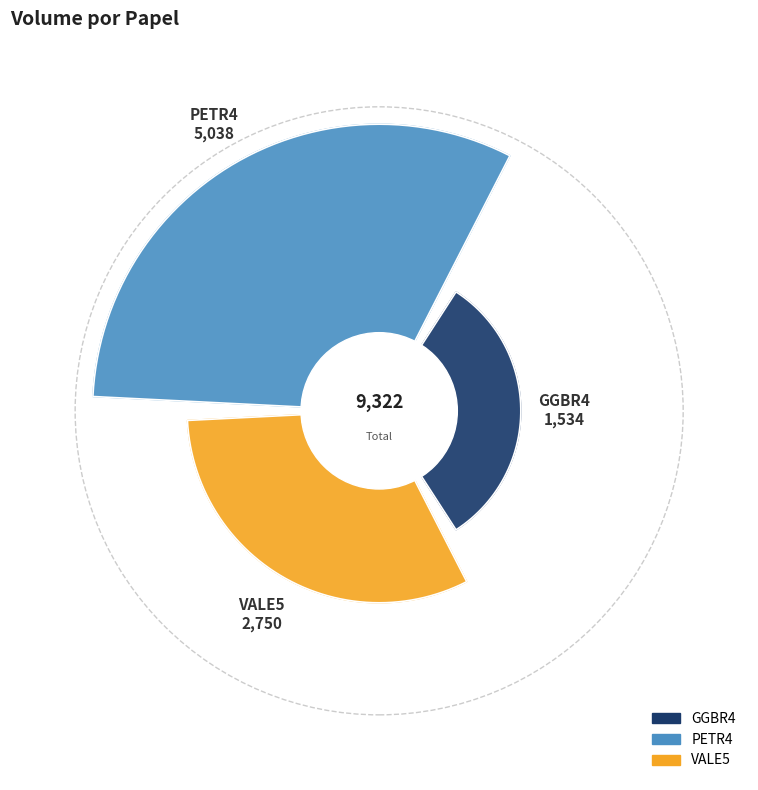

To the nearest percent, what is the average slice percentage?

33%